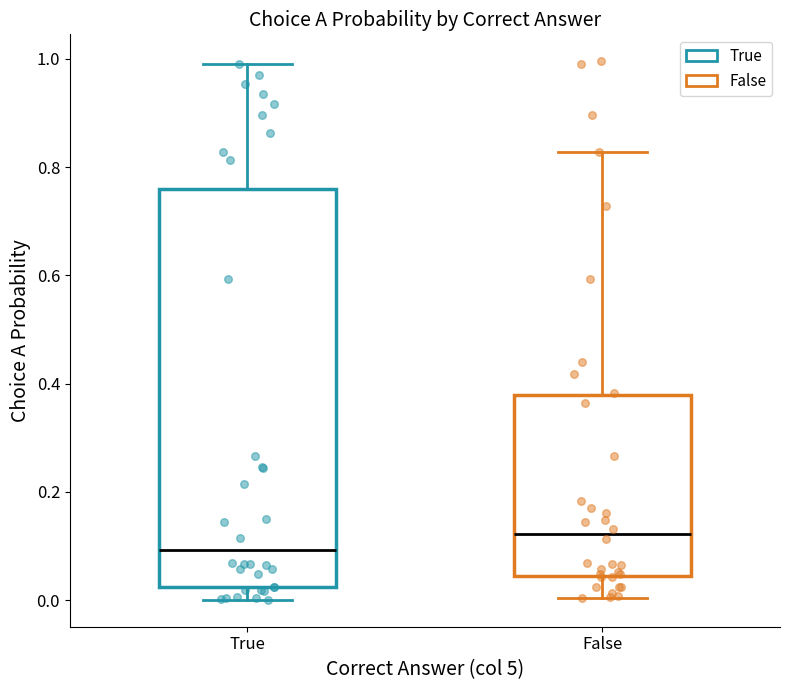

Where is the lower edge of the box for True on the y-axis? The values are not printed on the chart, so give them approximately, as read against the axis.

0.02